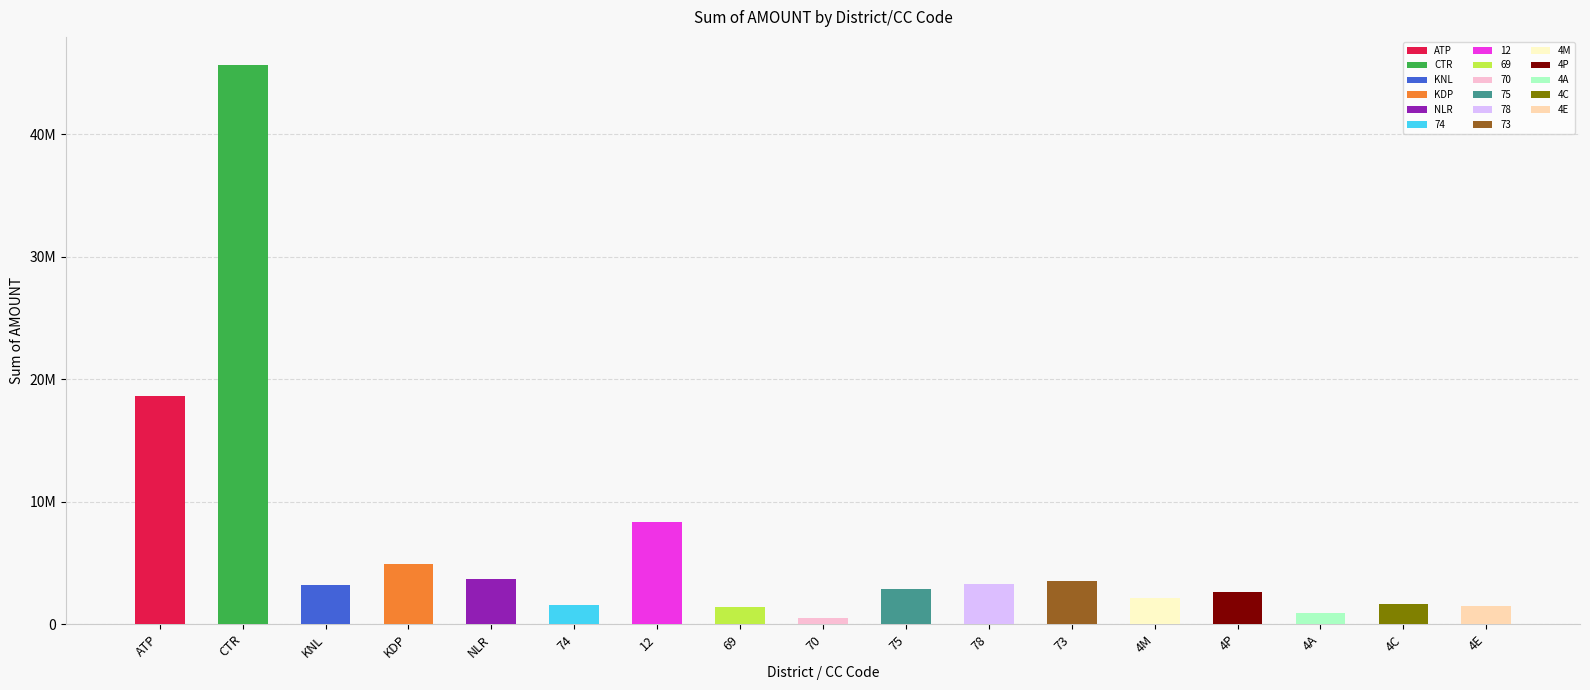

What position from the left is 4A?

15